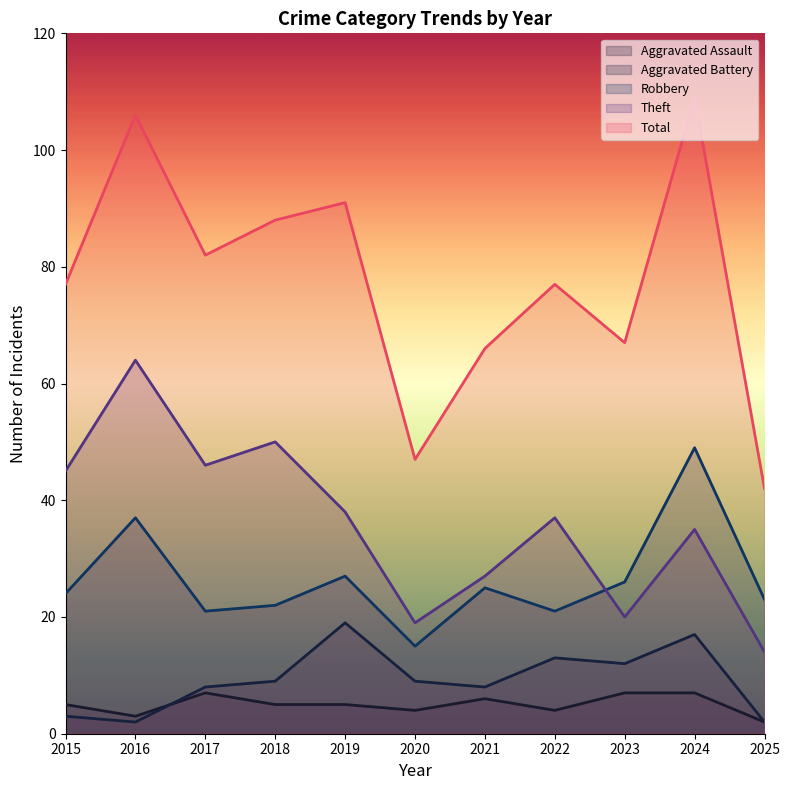

Reading right to left, transcribe all the data shown in this chart.

Aggravated Assault: 2	7	7	4	6	4	5	5	7	3	5
Aggravated Battery: 2	17	12	13	8	9	19	9	8	2	3
Robbery: 23	49	26	21	25	15	27	22	21	37	24
Theft: 14	35	20	37	27	19	38	50	46	64	45
Total: 42	109	67	77	66	47	91	88	82	106	77